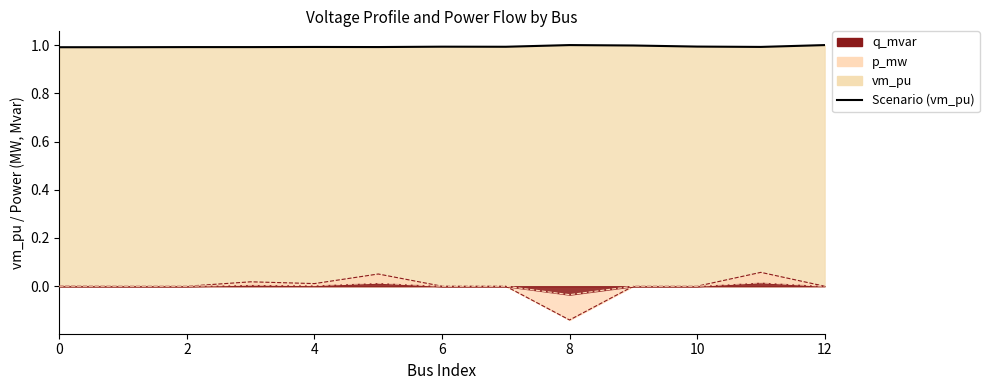

How many interior local peaks (higher than both neighbors) does the data have?

3